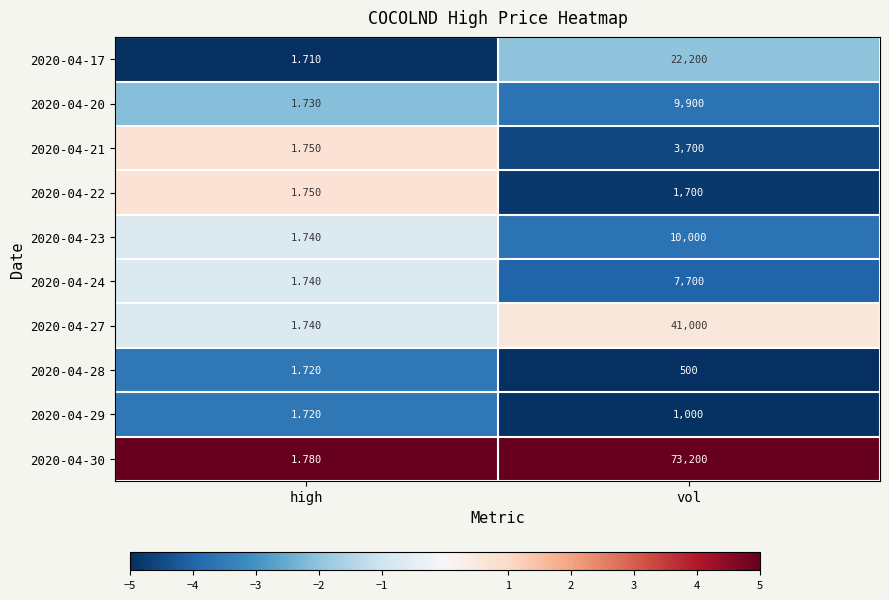

Where is 2020-04-29 nearest to the value 500?

high